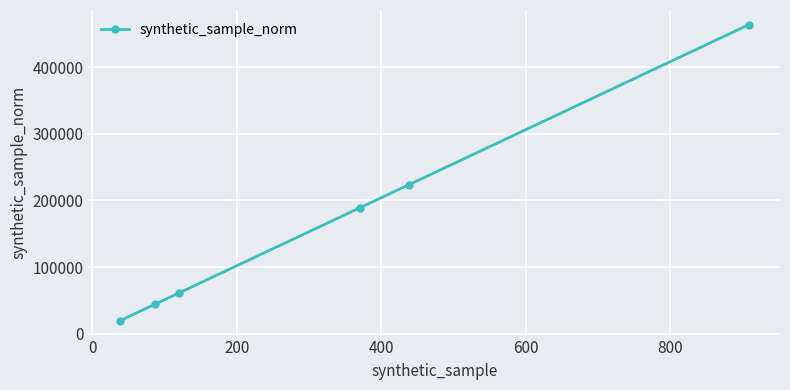

What is the greatest value displayed?

463302.8